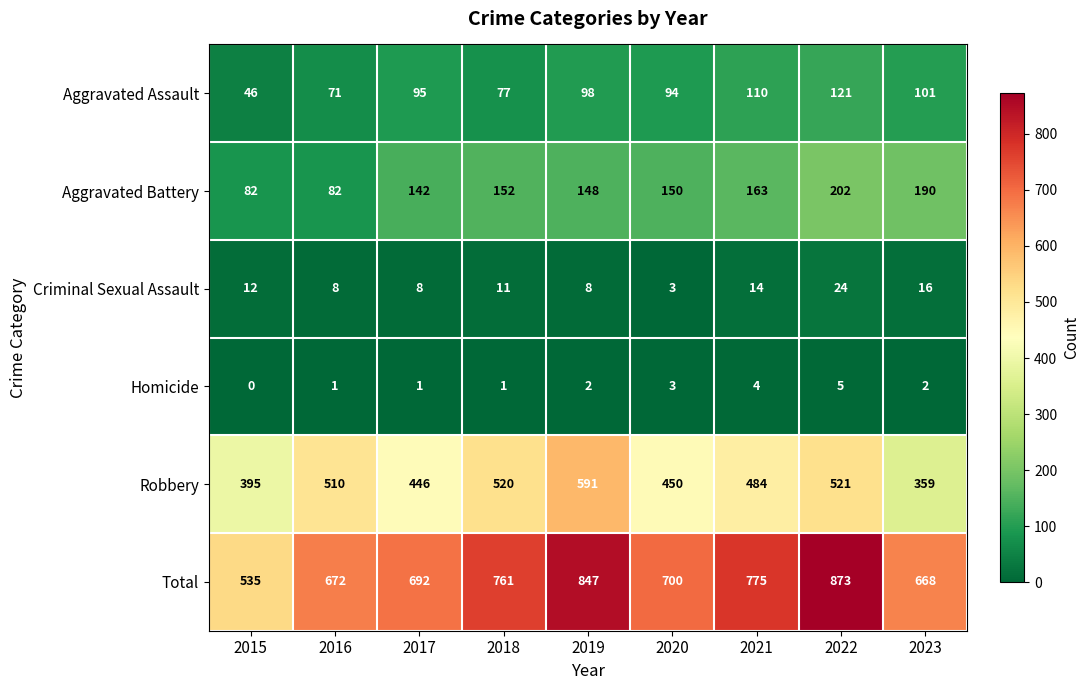

What is the maximum value shown in the chart?

873